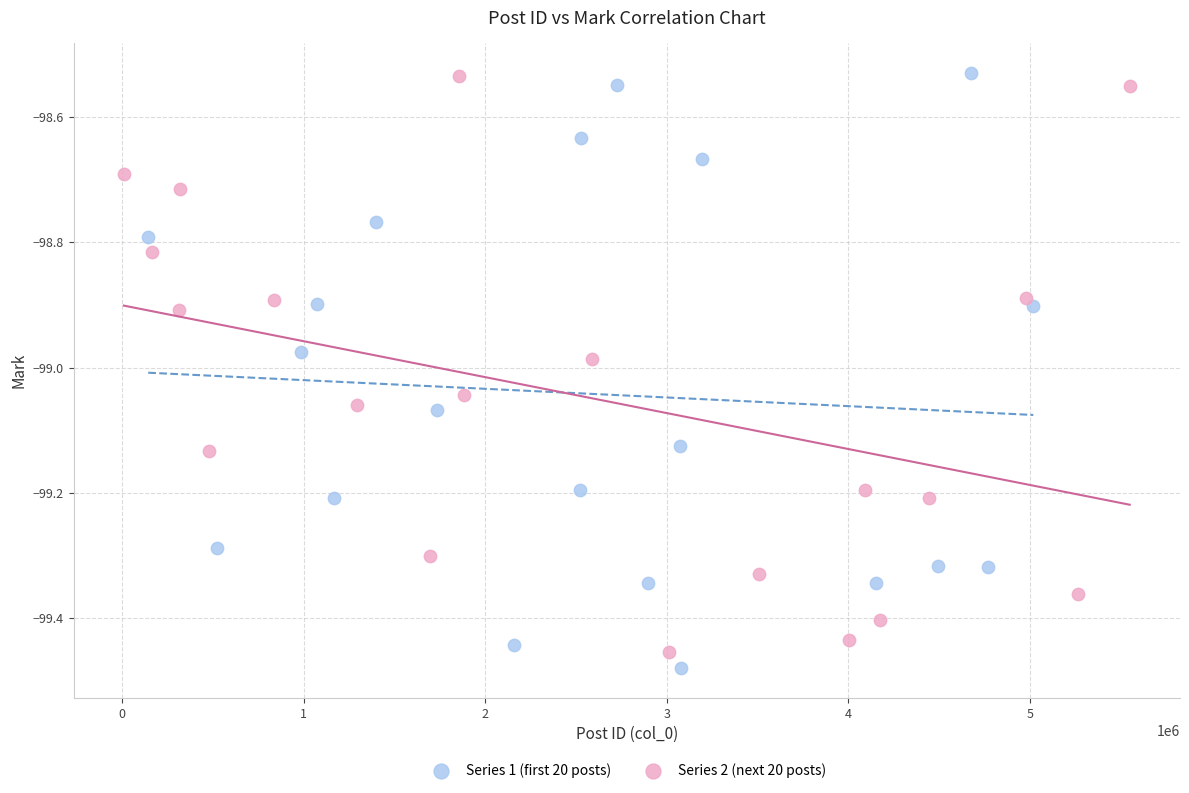

What are all the series names shown in the legend?

Series 1 (first 20 posts), Series 2 (next 20 posts)